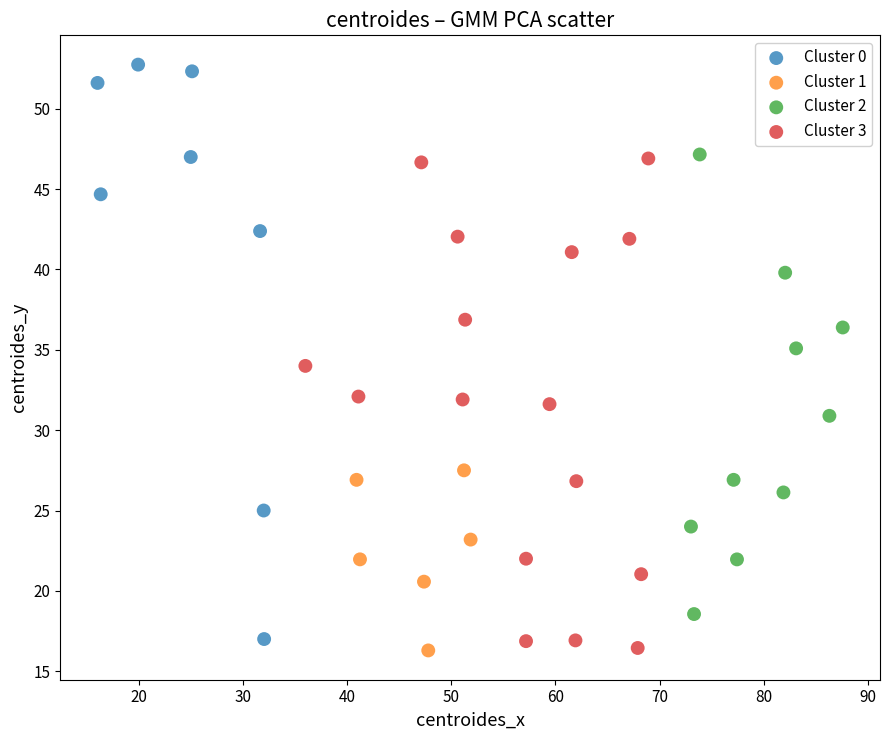

What are all the series names shown in the legend?

Cluster 0, Cluster 1, Cluster 2, Cluster 3